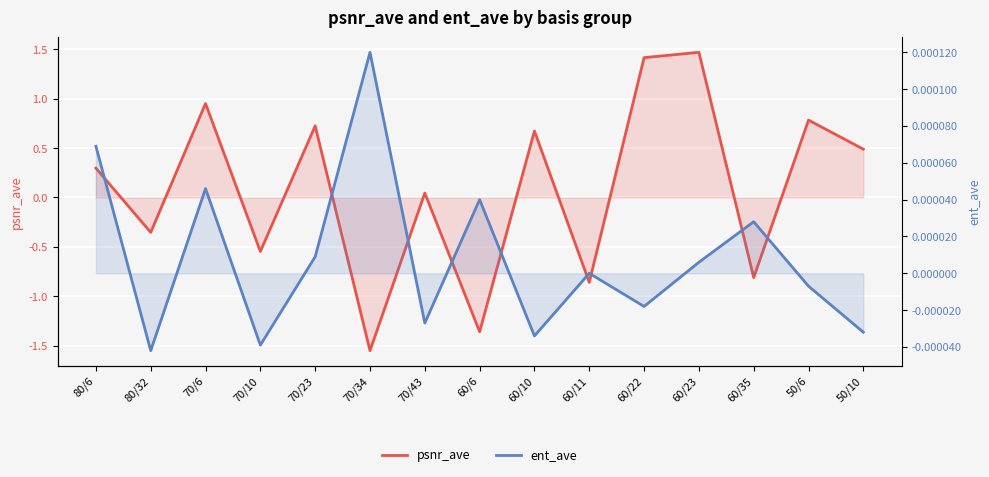

Where is the first local minimum for ent_ave?

80/32